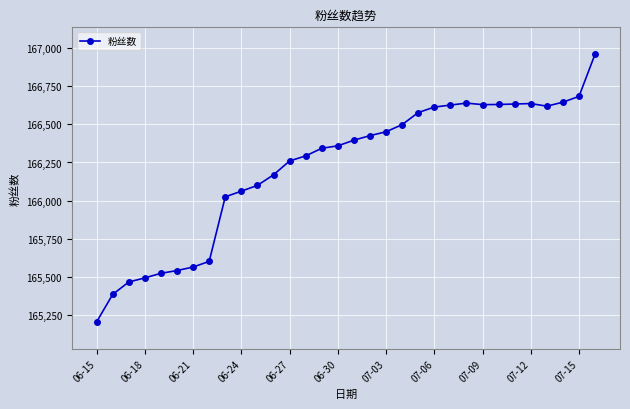

What is the greatest value displayed?

166960